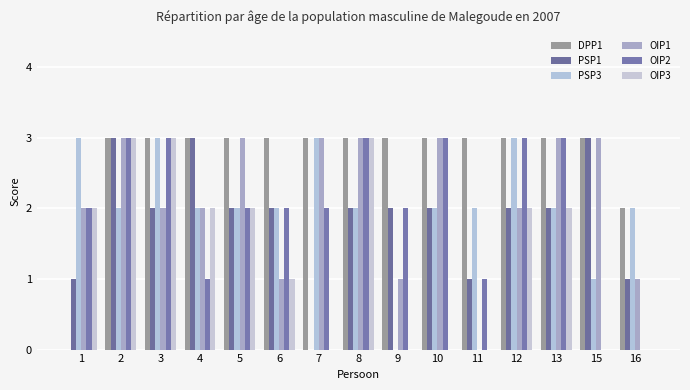

At which label is OIP2 closest to 1?

4